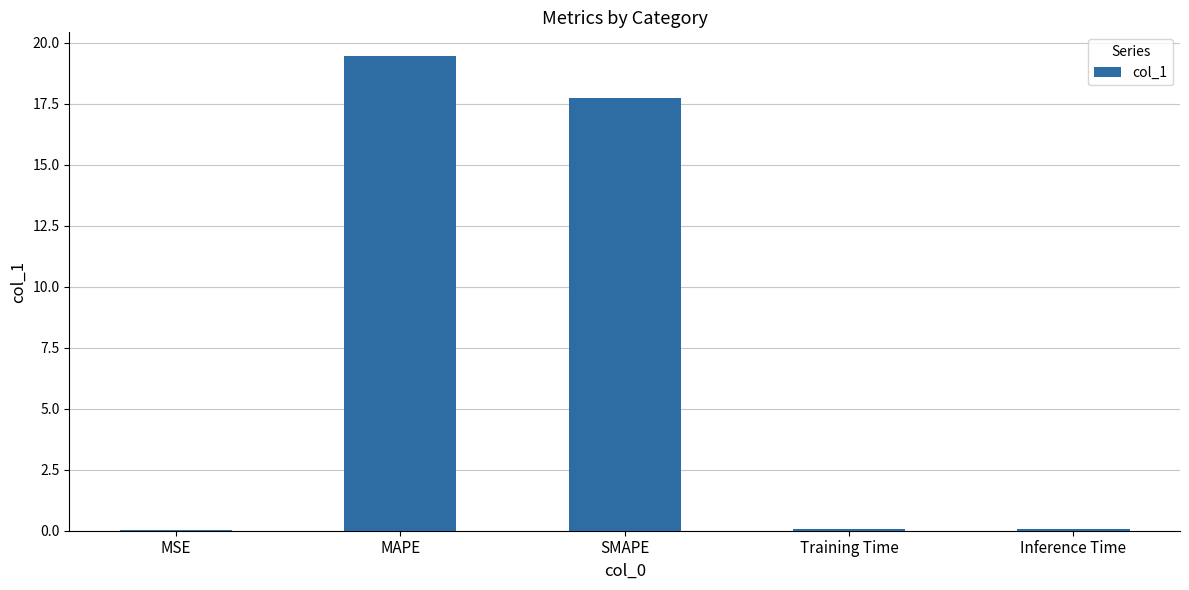

What is the sum of all values?

37.4